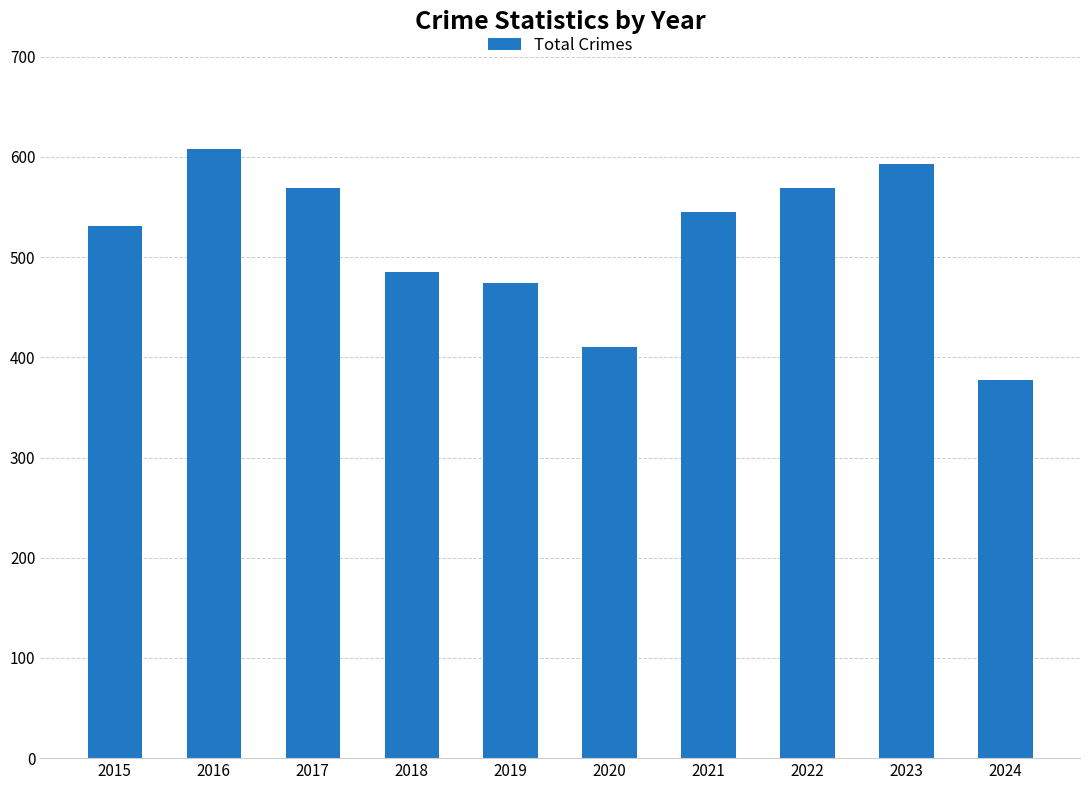

What is the average value?

516